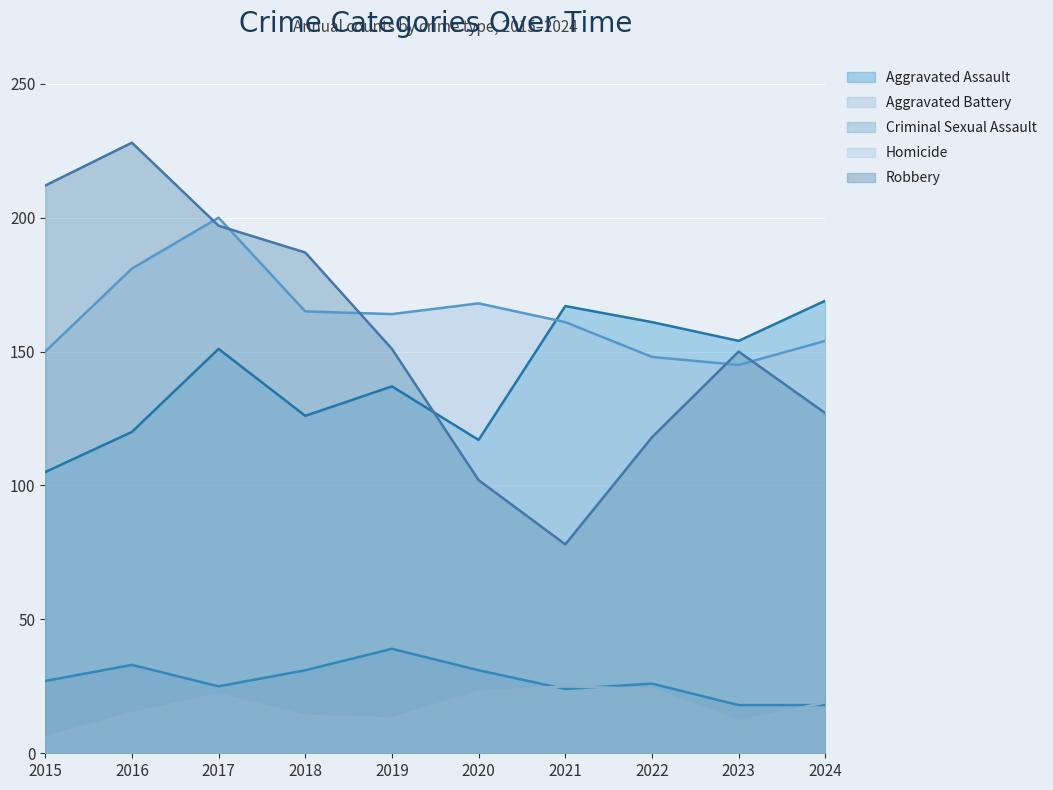

What is the difference between the Aggravated Assault values at 2021 and 2015?

62